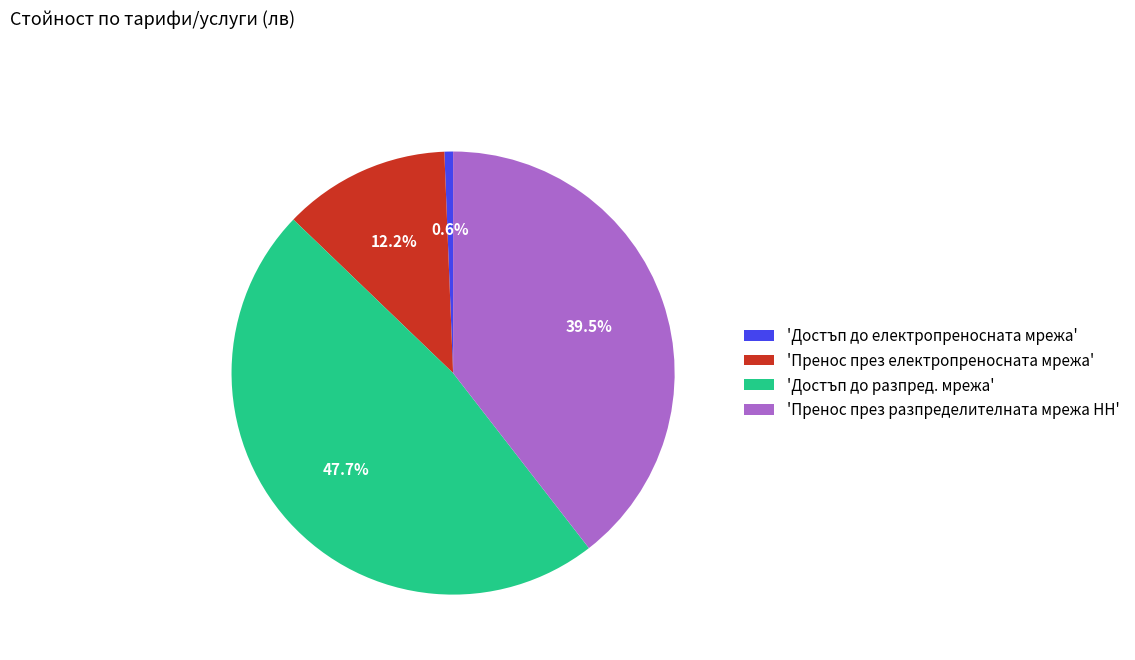

Which has a higher value, 'Пренос през електропреносната мрежа' or 'Пренос през разпределителната мрежа НН'?

'Пренос през разпределителната мрежа НН'